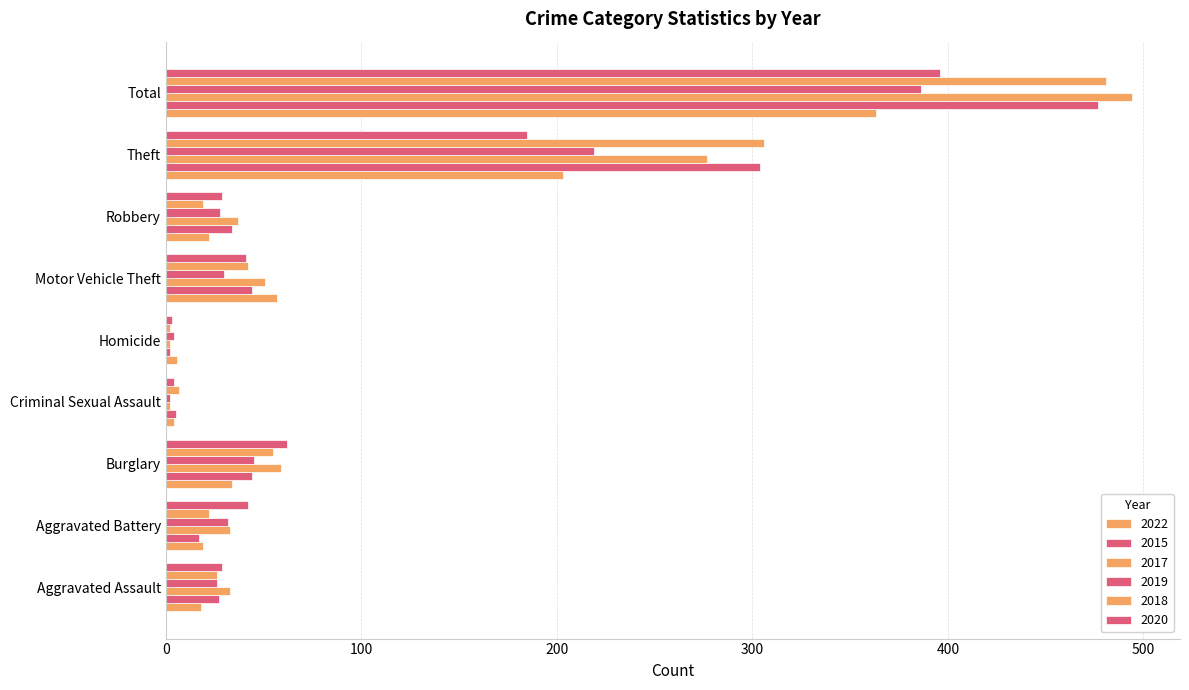

Count the number of categories in the chart.

9